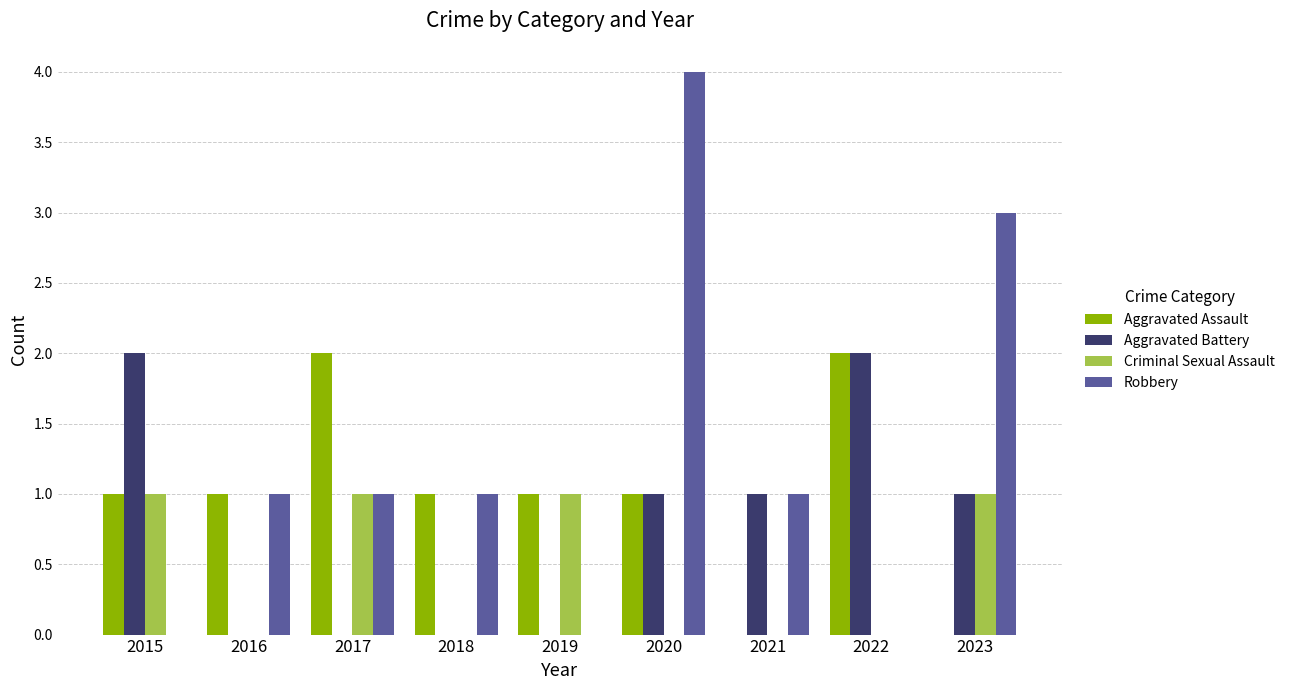

How many distinct data groups are displayed?

4